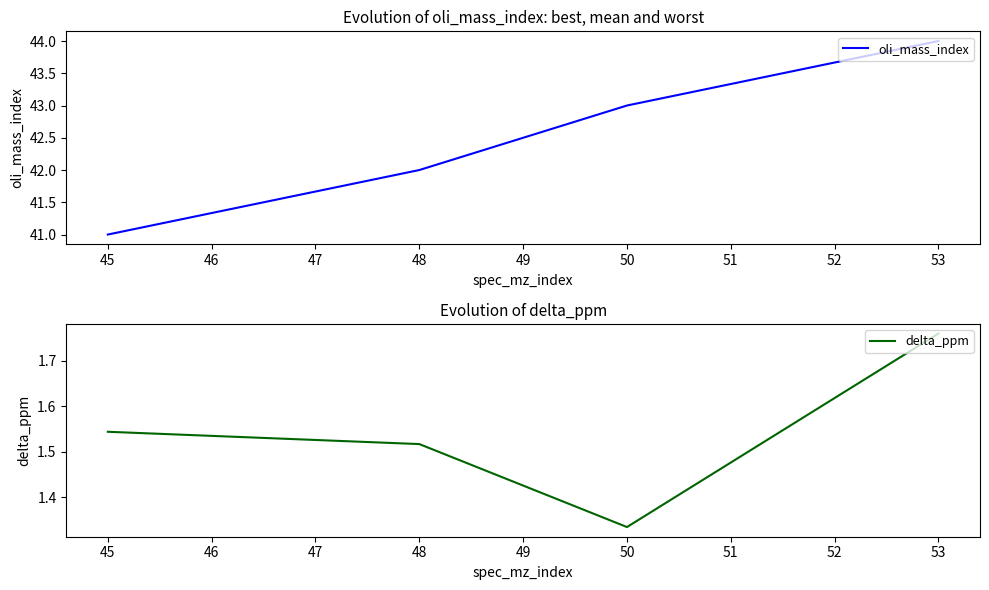

The oli_mass_index series shows 68 at 48. True or false?

False